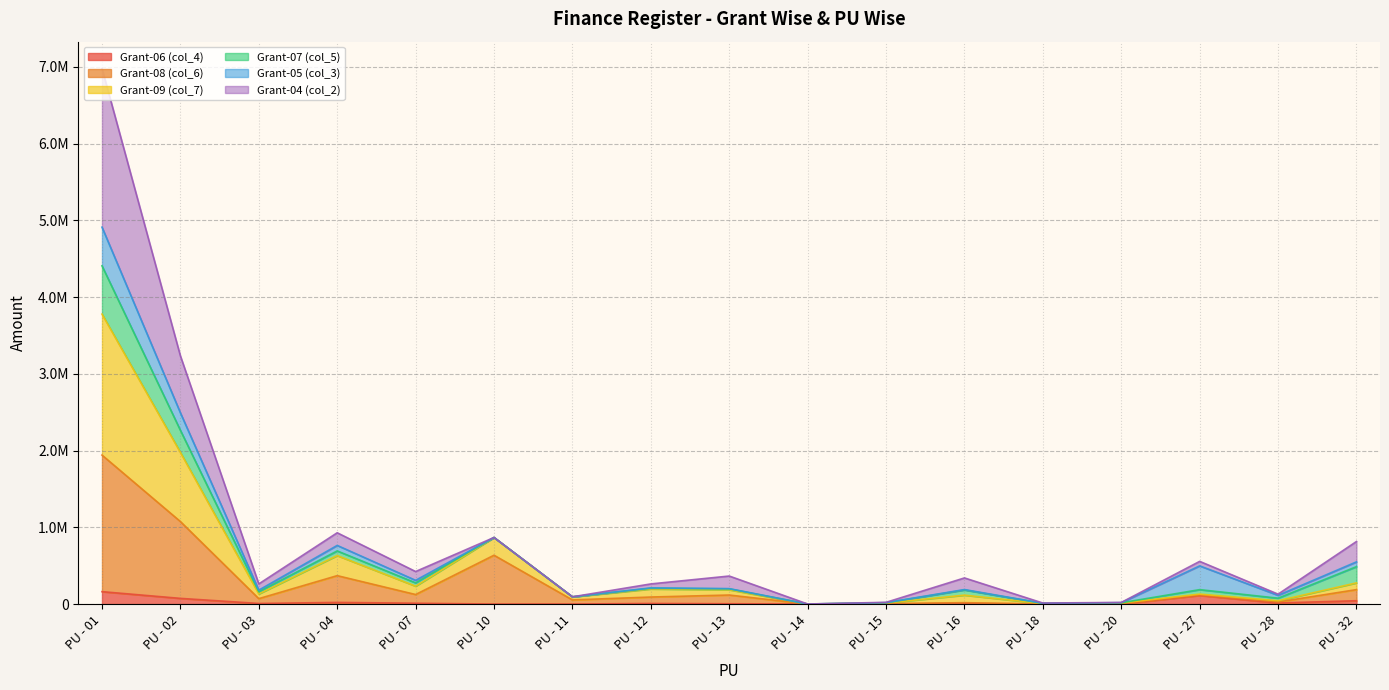

True or false: Grant-08 (col_6) has more than 1 points higher than both neighbors.

True